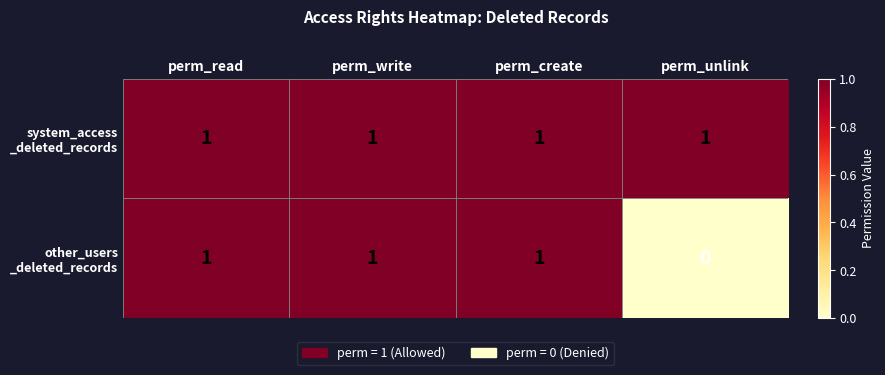

Which category has the lowest value across all series?

perm_unlink